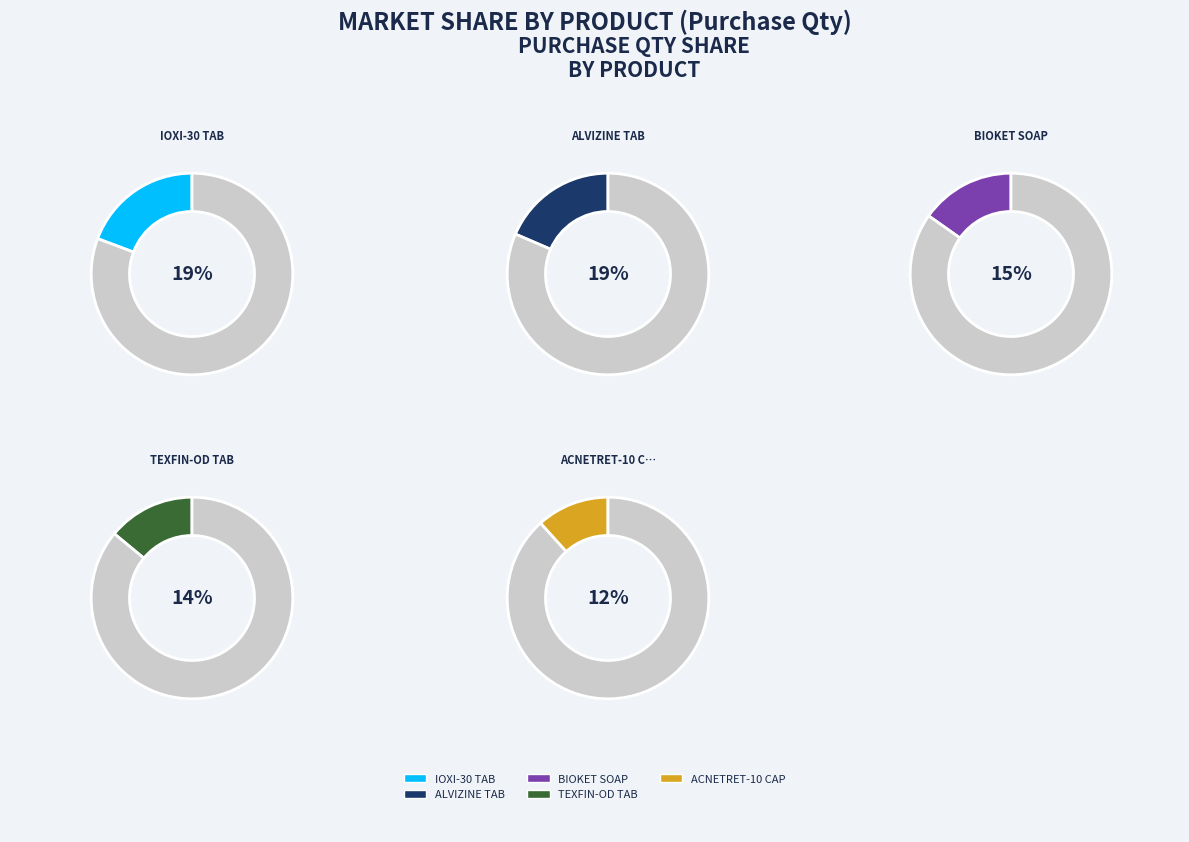

Count the number of slices in the pie.

10